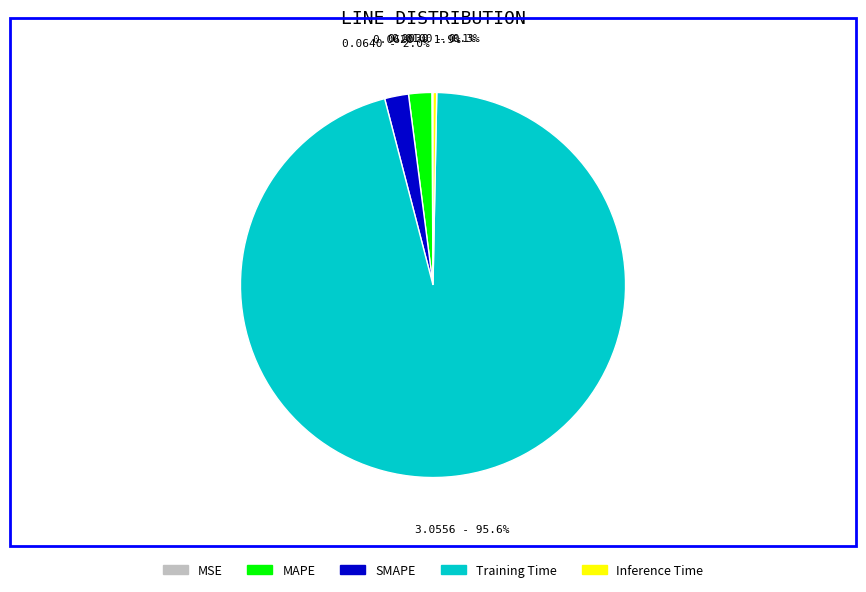

Which category has the biggest portion of the pie?

Training Time